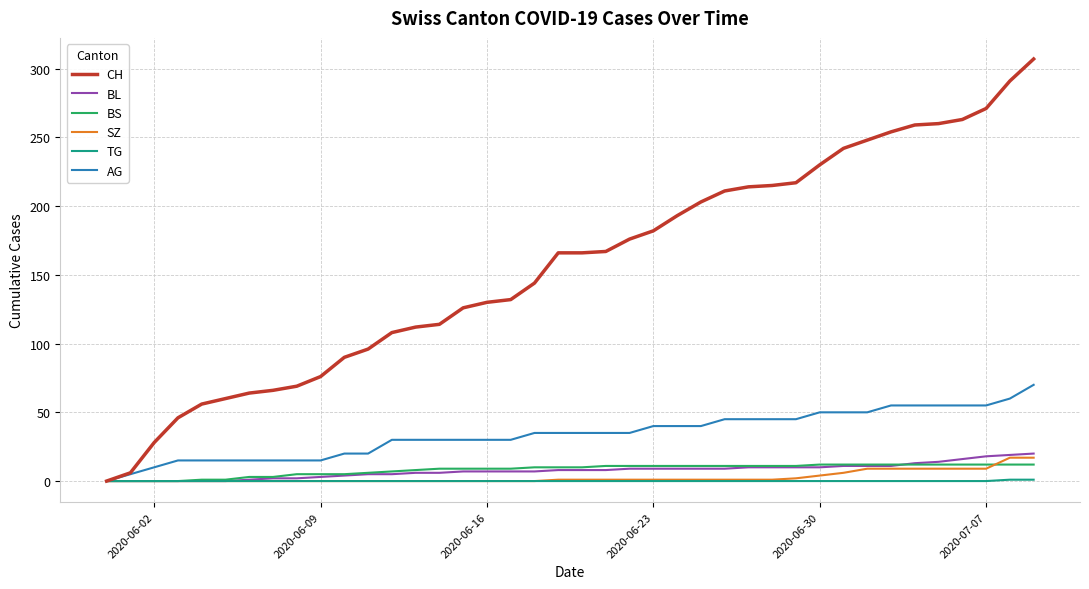

Which series has the largest total across all categories?

CH